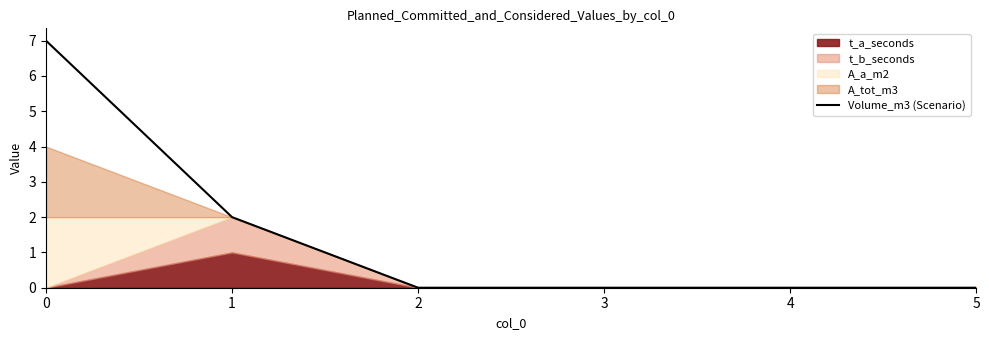

List the labels in order of value, smallest first.

2, 3, 4, 5, 1, 0